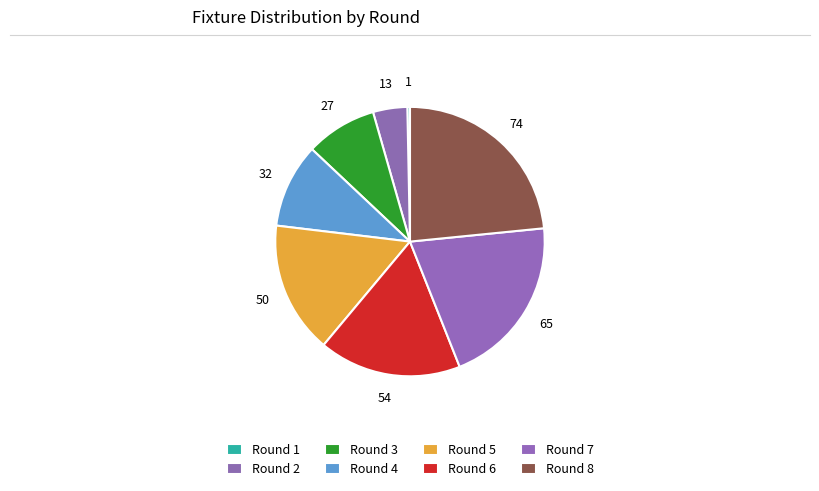

Count the number of slices in the pie.

8